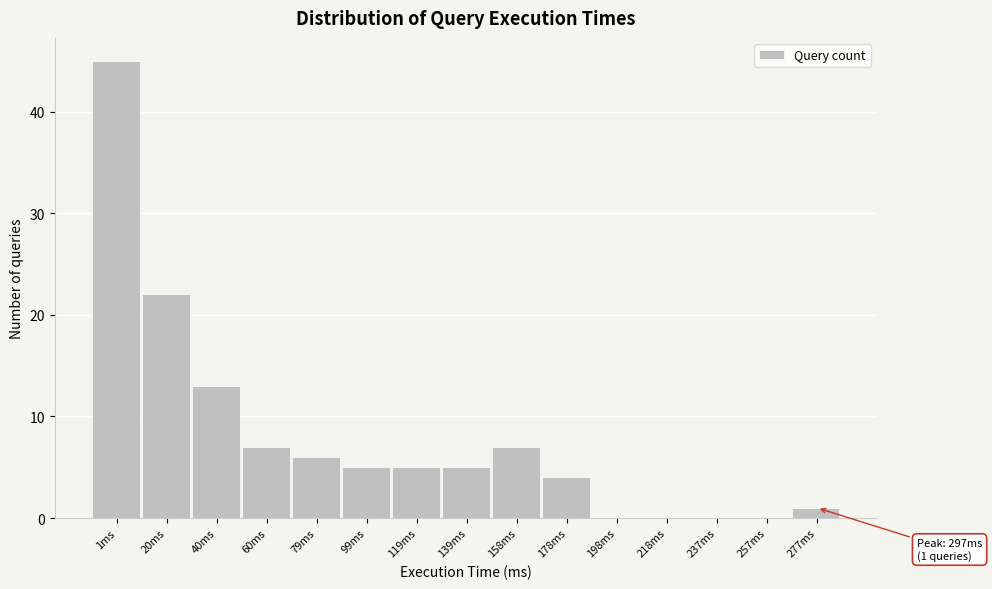

Reading right to left, transcribe all the data shown in this chart.

277ms=1	257ms=0	237ms=0	218ms=0	198ms=0	178ms=4	158ms=7	139ms=5	119ms=5	99ms=5	79ms=6	60ms=7	40ms=13	20ms=22	1ms=45